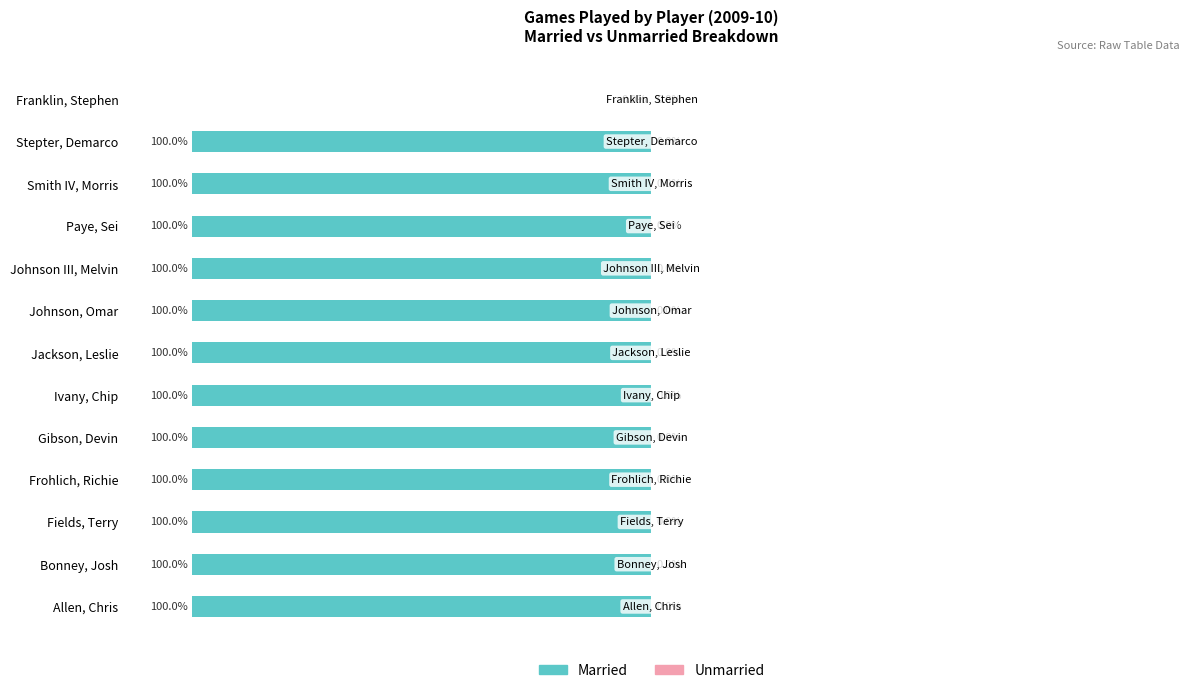

At which label is the value closest to -50?

Allen, Chris